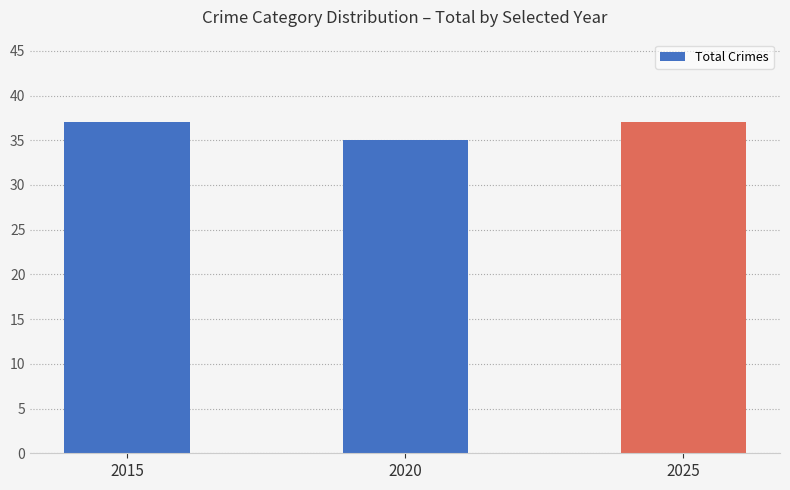

At which category does the chart reach its minimum across all series?

2020